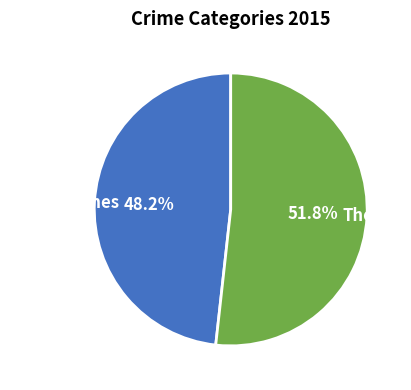

Is there any slice that represents more than half of the pie?

Yes